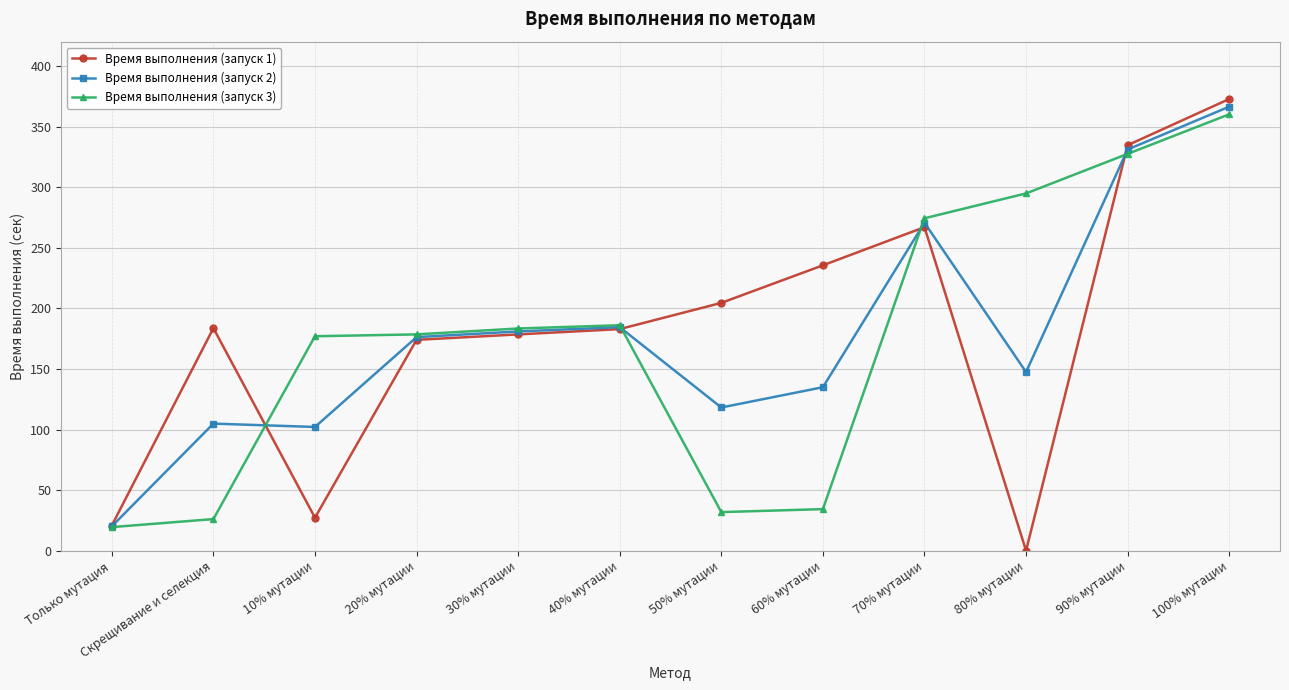

What is the sum of all Время выполнения (запуск 1) values?

2182.2